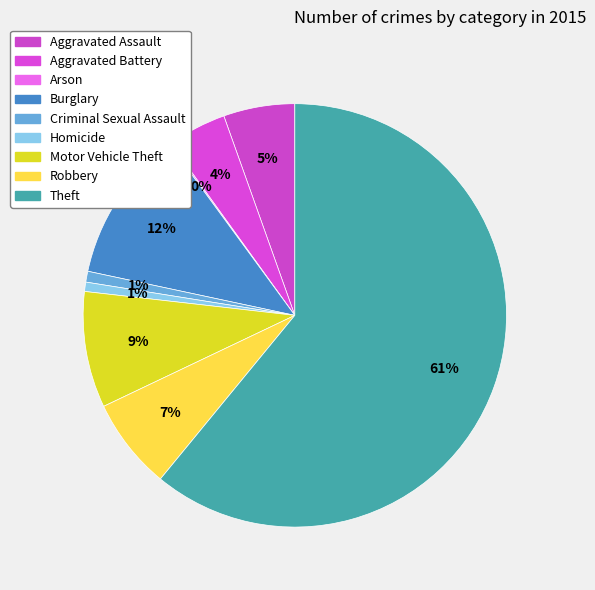

How many segments does this pie chart have?

9